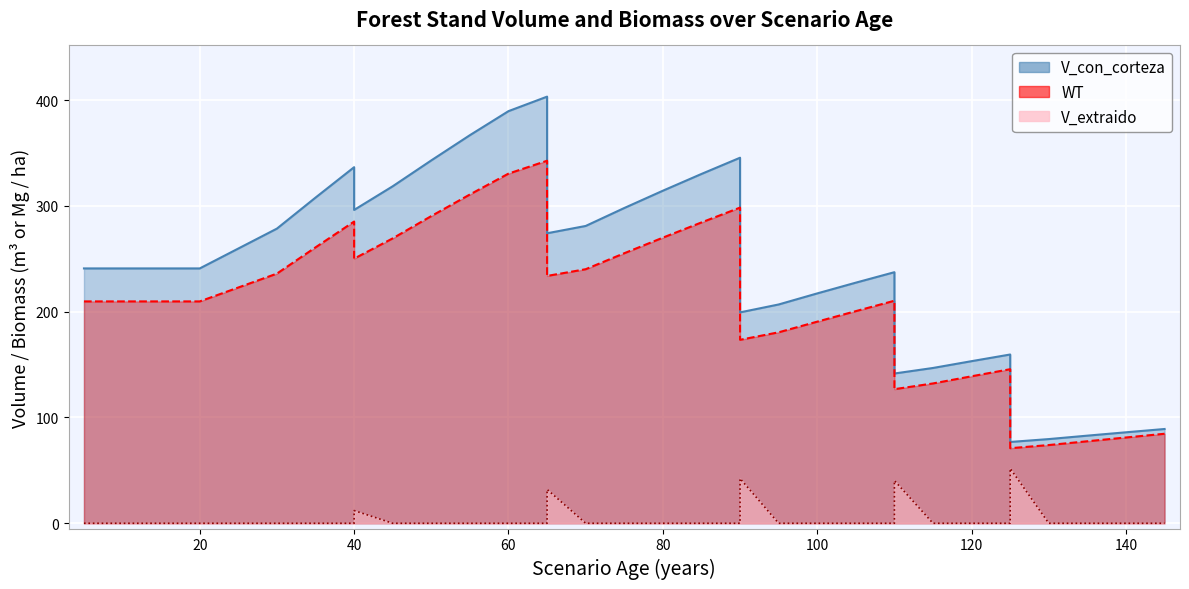

Is it true that V_extraido equals -27.2 at 15?

False